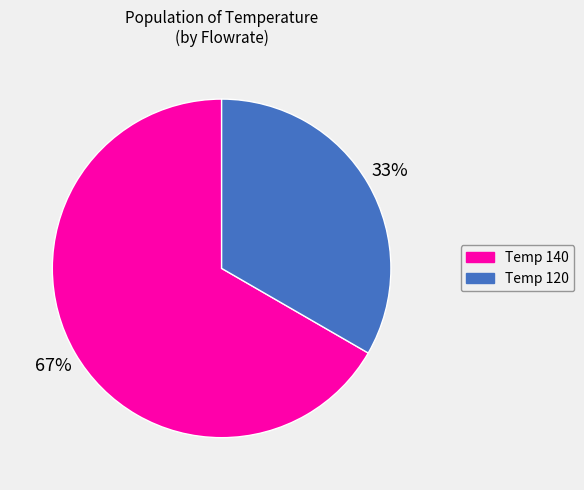

Is it true that Temp 120 is 20% of the pie?

False